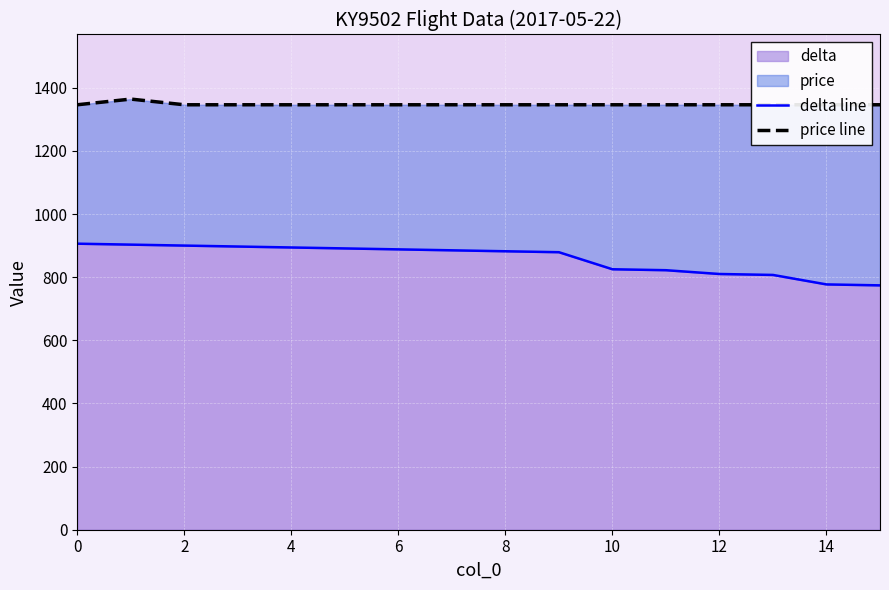

Is it true that price line equals 1346 at 0?

True